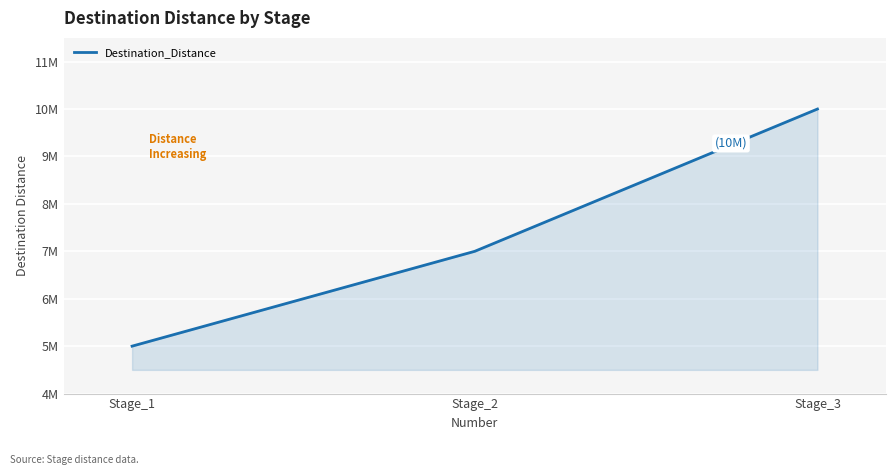

Reading left to right, transcribe all the data shown in this chart.

5000000	7000000	10000000